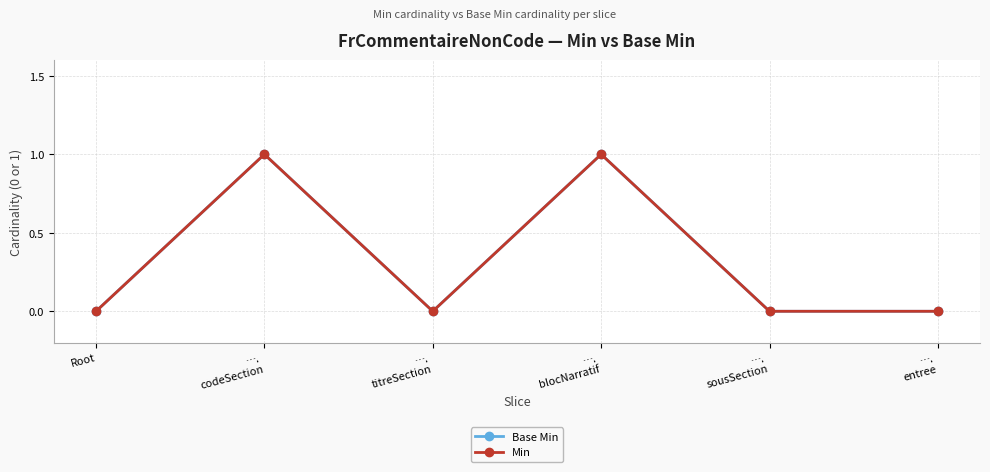

How many interior local peaks does the Min series have?

2